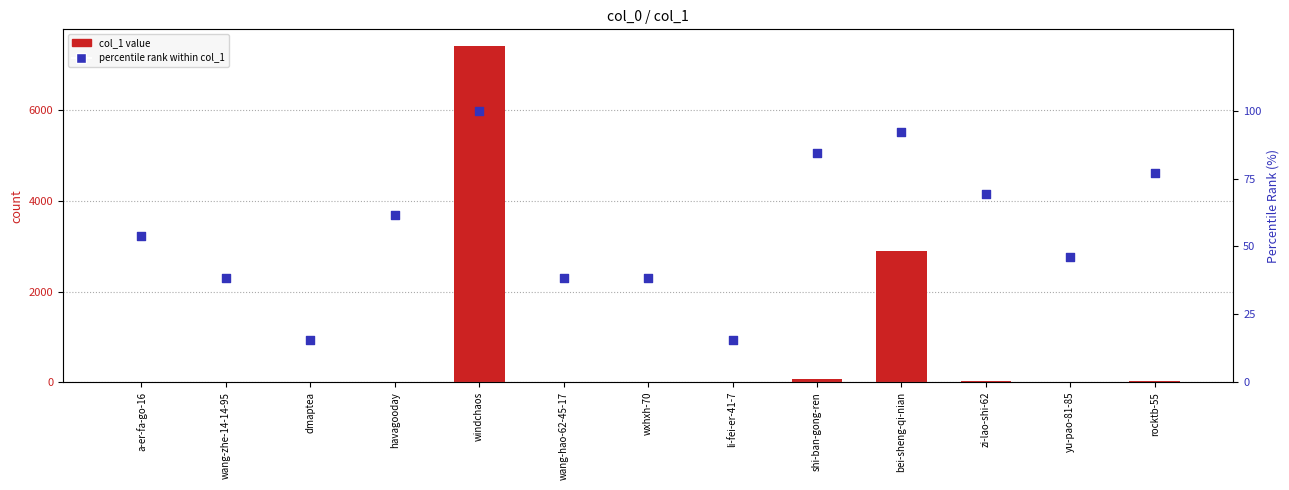

At which category is the sum across all series the highest?

windchaos